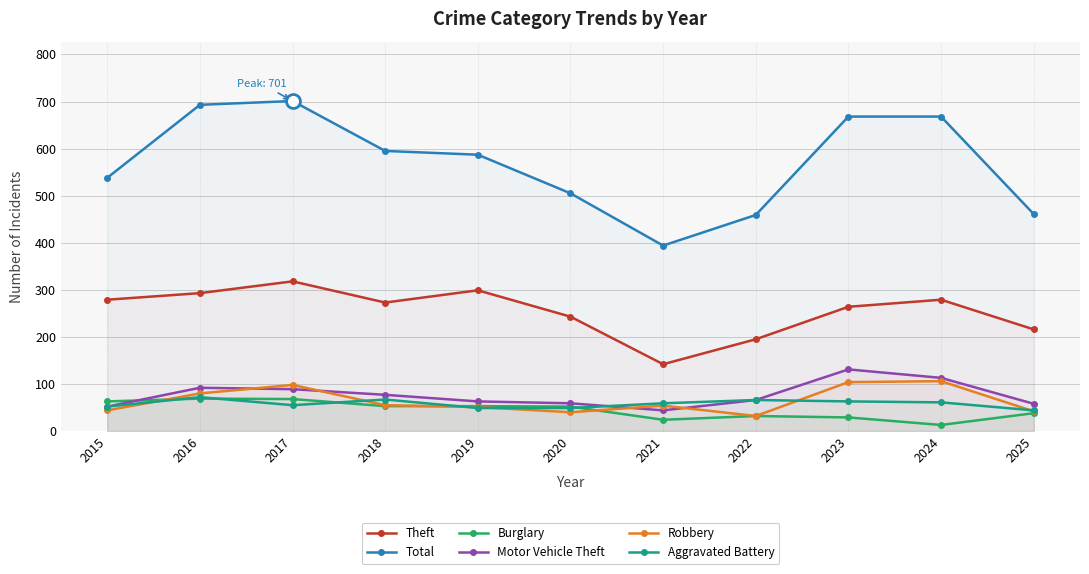

Reading right to left, list all the values displayed in this chart.

Theft: 216	279	264	195	142	243	299	273	318	293	279
Total: 461	668	668	459	394	505	587	595	701	693	538
Burglary: 38	13	29	32	24	52	53	53	68	69	63
Motor Vehicle Theft: 58	113	131	66	44	59	63	77	89	92	52
Robbery: 42	106	104	32	54	40	51	55	98	80	44
Aggravated Battery: 44	61	63	66	59	49	49	67	55	72	52